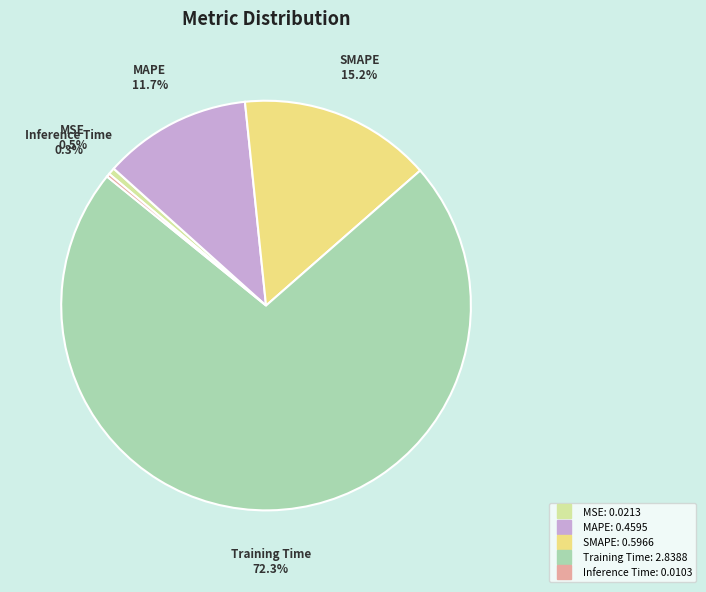

Which slice is the largest?

Training Time